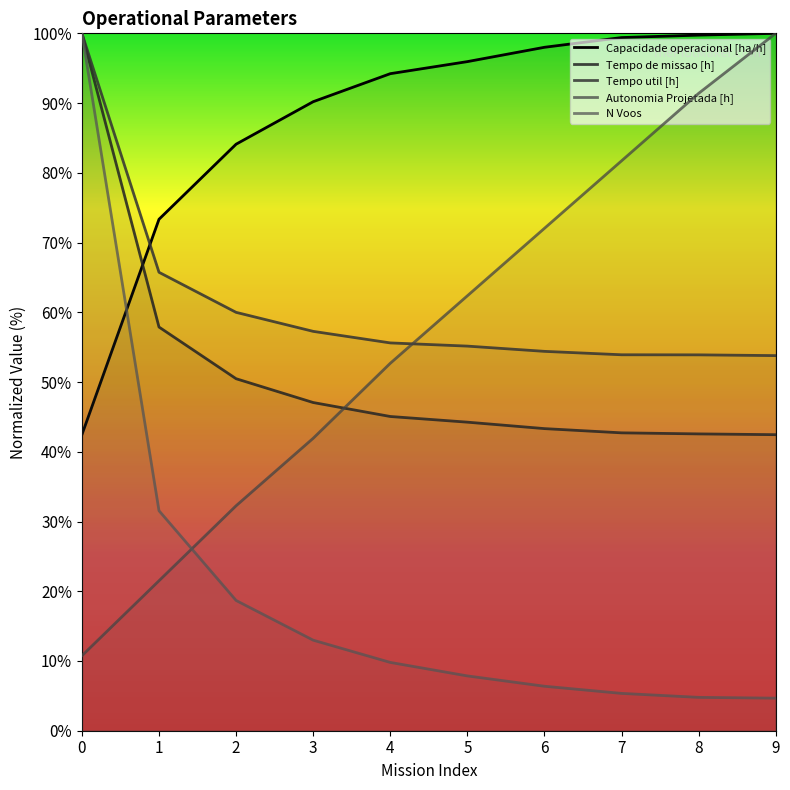

Which series has the largest range (max minus min)?

N Voos